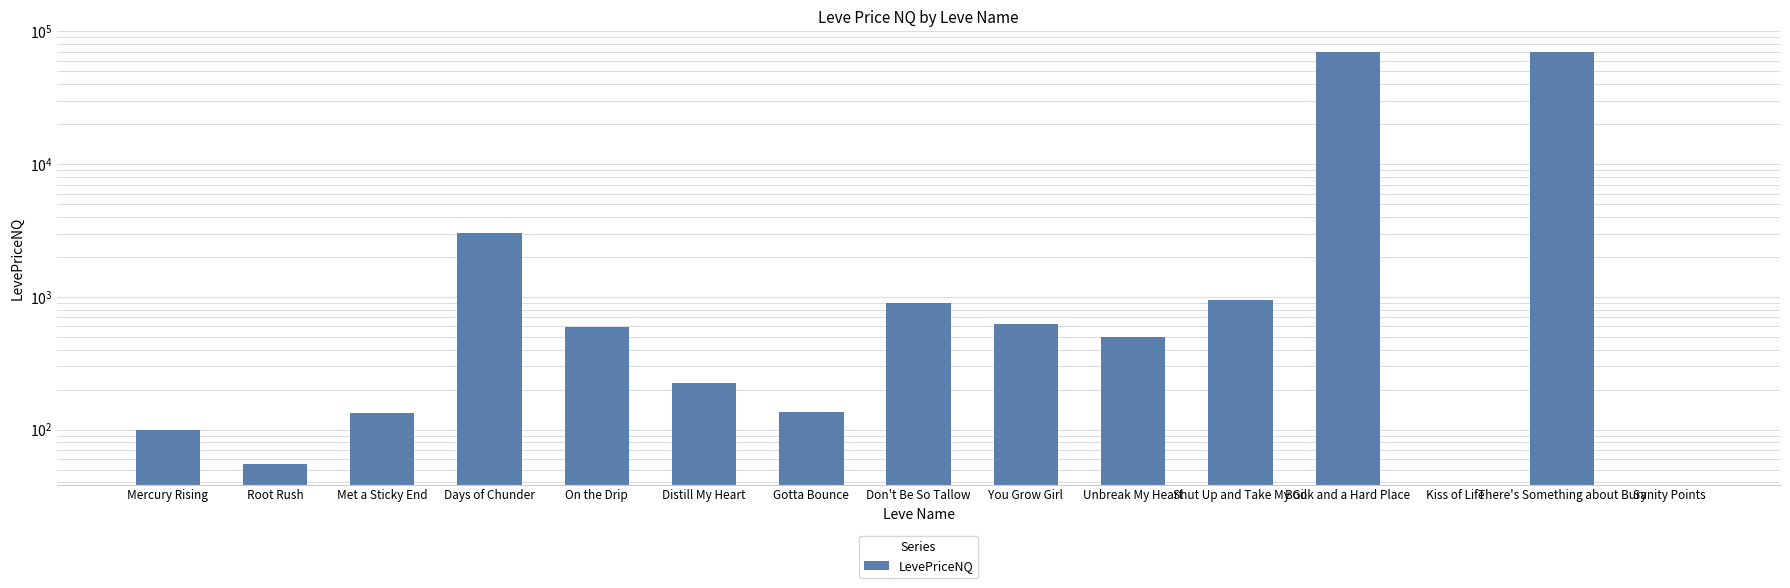

What is the change in value from Gotta Bounce to Kiss of Life?

-136.7